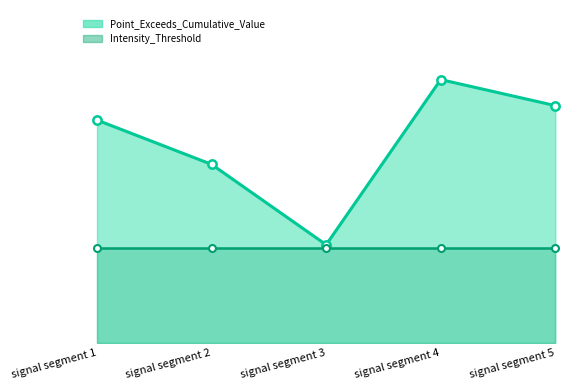

Reading left to right, extract all data points from this chart.

Point_Exceeds_Cumulative_Value_line: signal segment 1=0.8	signal segment 2=0.8	signal segment 3=0.8	signal segment 4=0.8	signal segment 5=0.8
Intensity_Threshold_line: signal segment 1=0.8	signal segment 2=0.8	signal segment 3=0.8	signal segment 4=0.8	signal segment 5=0.8